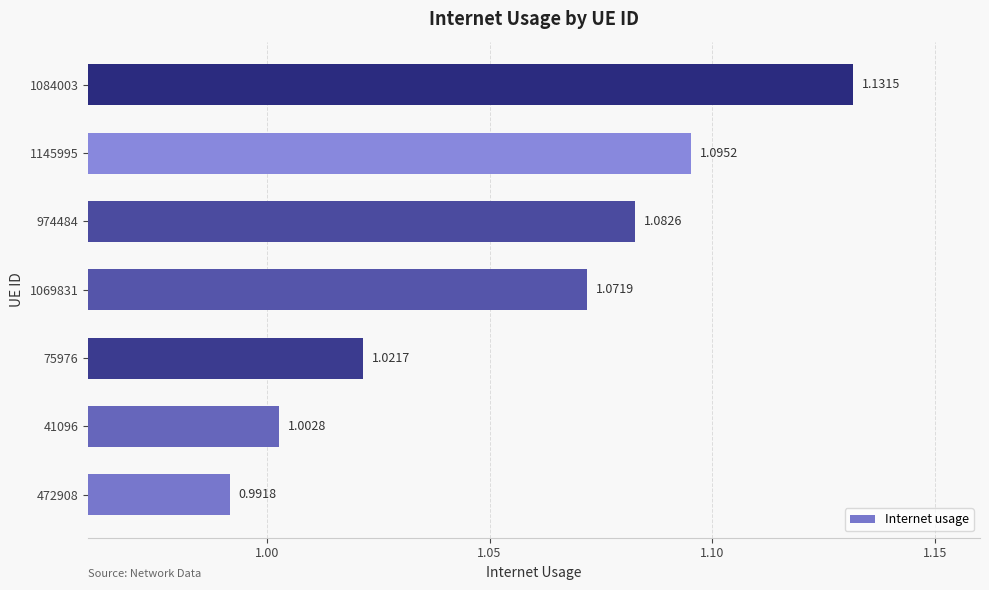

Approximately how many times larger is the value at 41096 compared to 1145995?

0.9